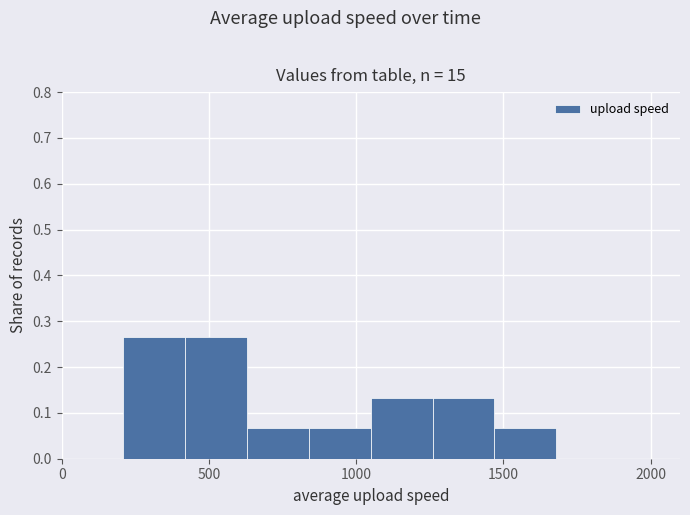

Reading left to right, list every bar in this chart as the range it spans on the x-axis followed by its height. Neither the bar edges nor the heights are printed on the chart, so give them approximately, as read against the axes.

0 to 210: 0
210 to 420: 0.27
420 to 630: 0.27
630 to 840: 0.07
840 to 1050: 0.07
1050 to 1260: 0.13
1260 to 1470: 0.13
1470 to 1680: 0.07
1680 to 1890: 0
1890 to 2100: 0